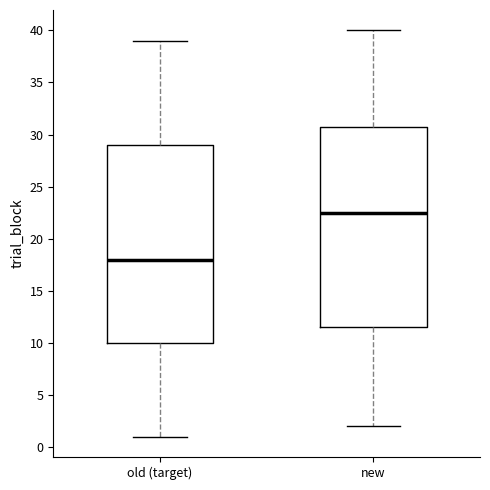

Reading left to right, transcribe this box plot: for each box, give where its median line is, the range the box spans, and where its two whiskers end, as read against the y-axis. The values are not printed on the chart, so give them approximately, as read against the axis.

old (target): median 18.0, box 10.0 to 29.0, whiskers 1.0 to 39.0
new: median 22.5, box 11.5 to 31.0, whiskers 2.0 to 40.0